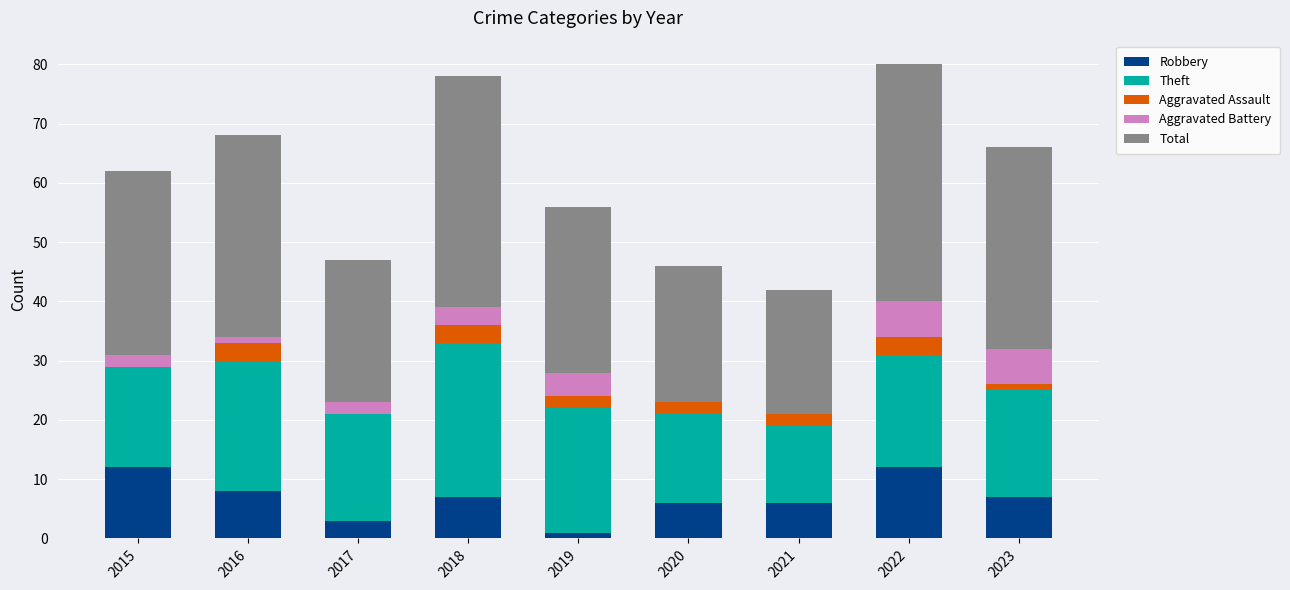

Is it true that Robbery equals 11 at 2021?

False